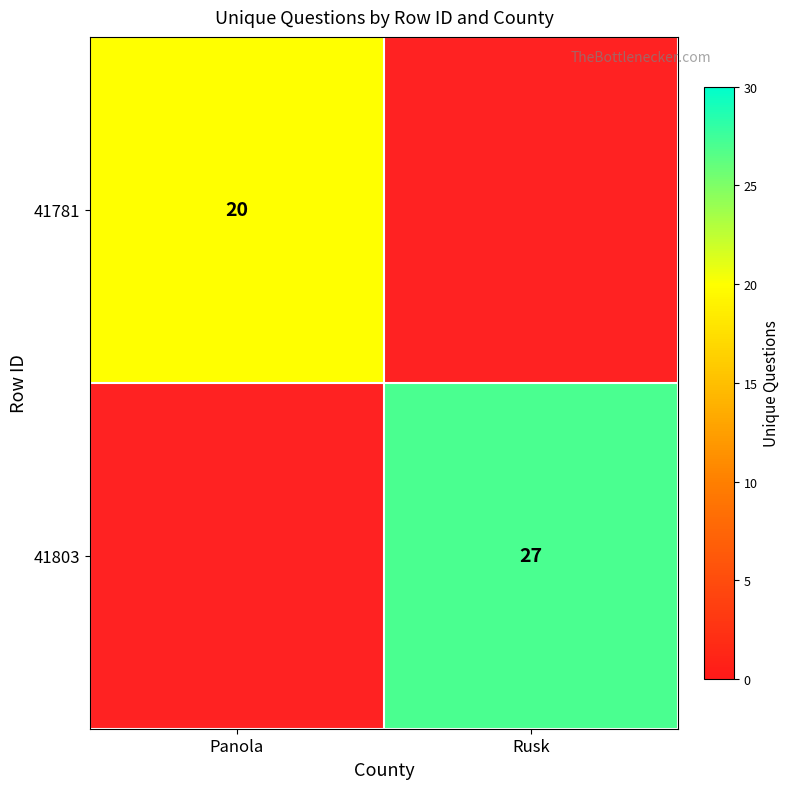

Is it true that 41781 equals 20 at Panola?

True